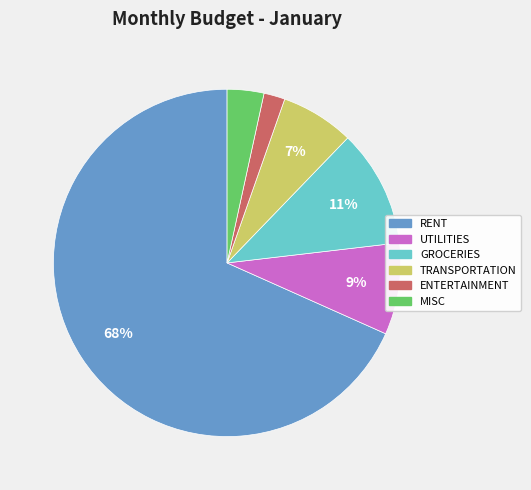

Do RENT and TRANSPORTATION together represent more than half of the pie?

Yes